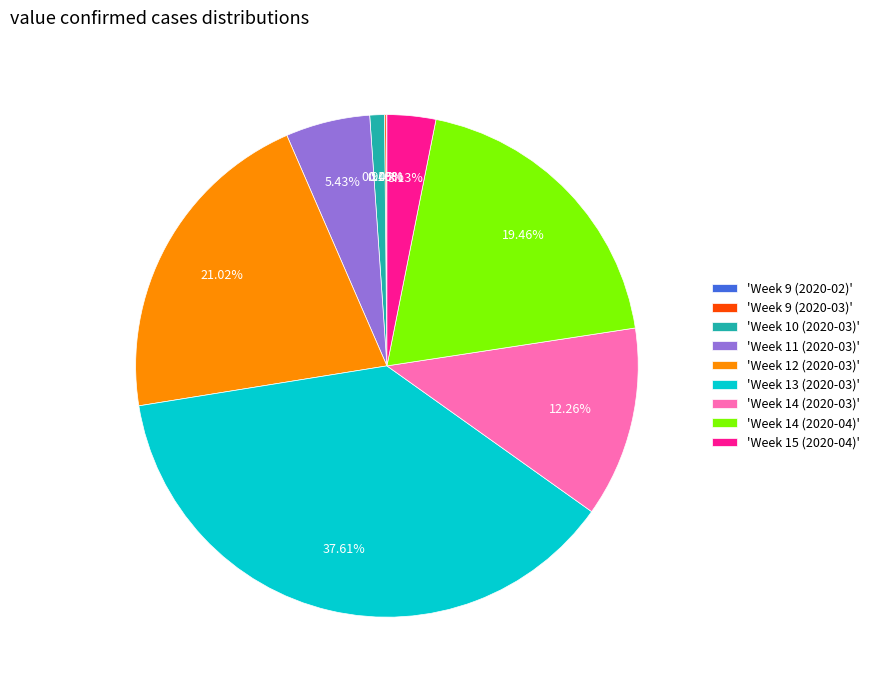

Which has a higher value, 'Week 12 (2020-03)' or 'Week 15 (2020-04)'?

'Week 12 (2020-03)'